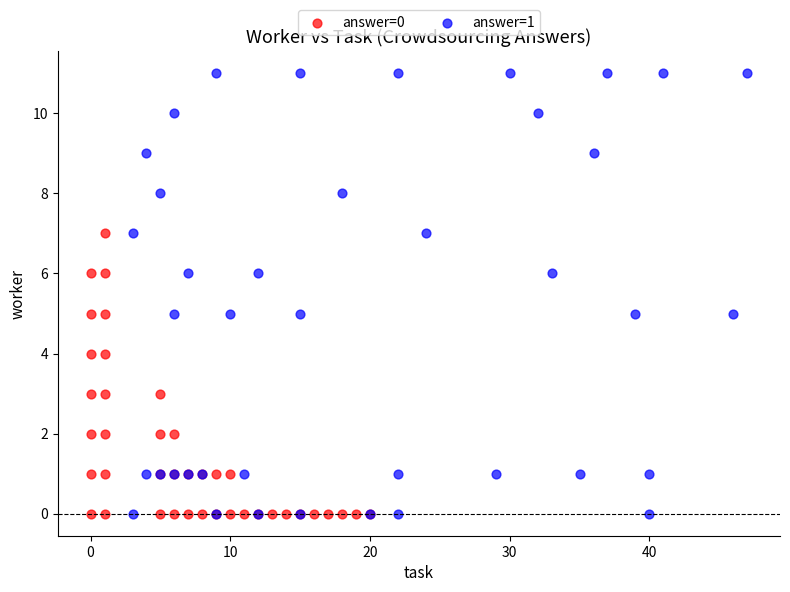

Which series has the largest Y range (max minus min)?

answer=1